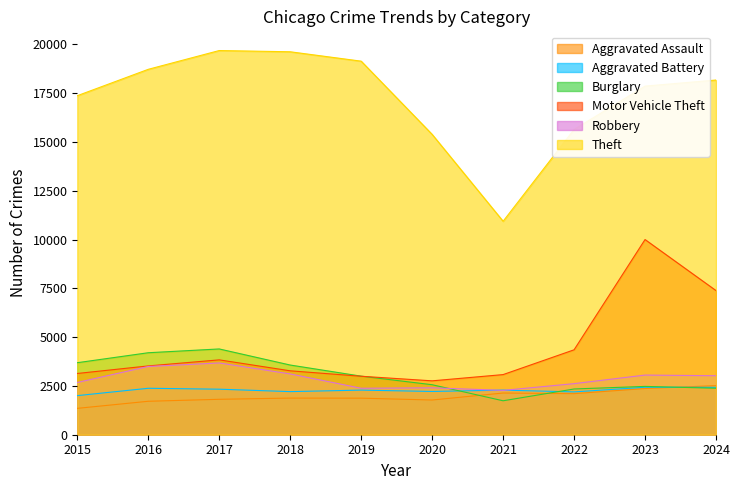

Is it true that Motor Vehicle Theft equals 2761 at 2020?

True